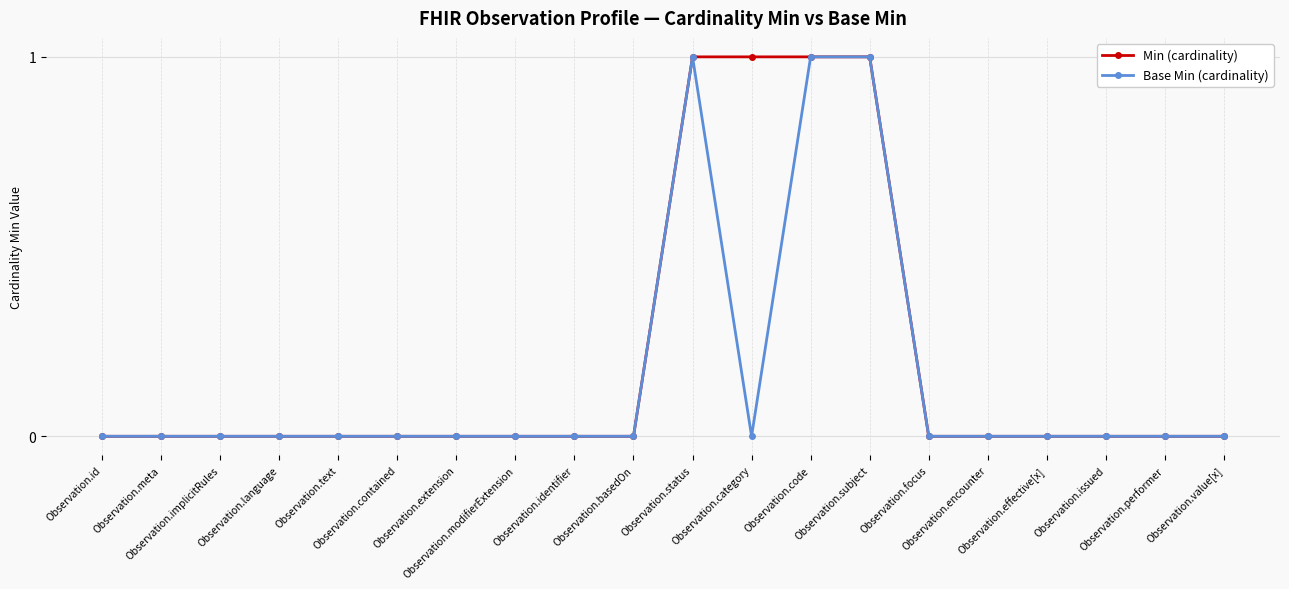

What is the value of the Min (cardinality) point at the 13th from the left?

1